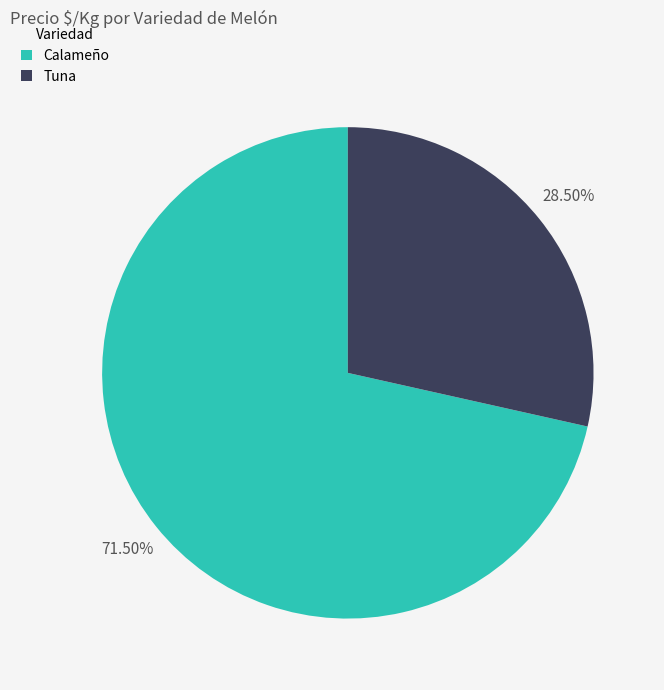

Is there any slice that represents more than half of the pie?

Yes